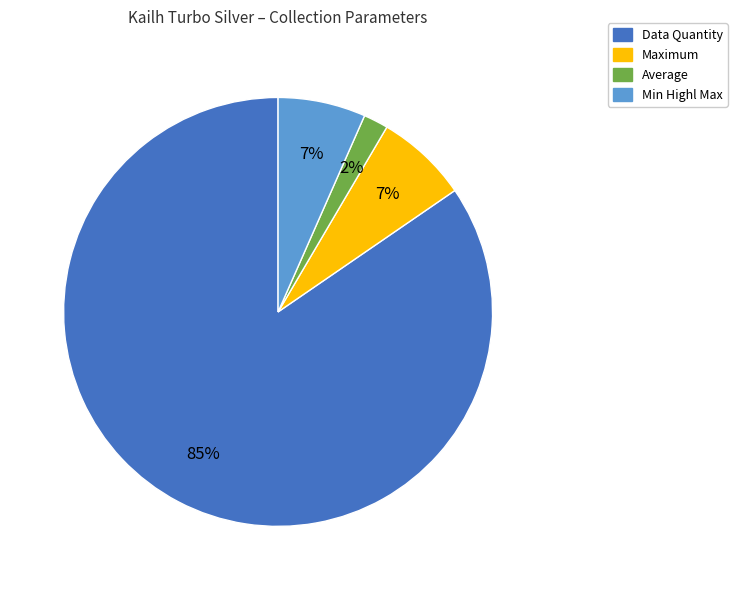

To the nearest percent, what percentage of the pie is Min Highl Max?

7%